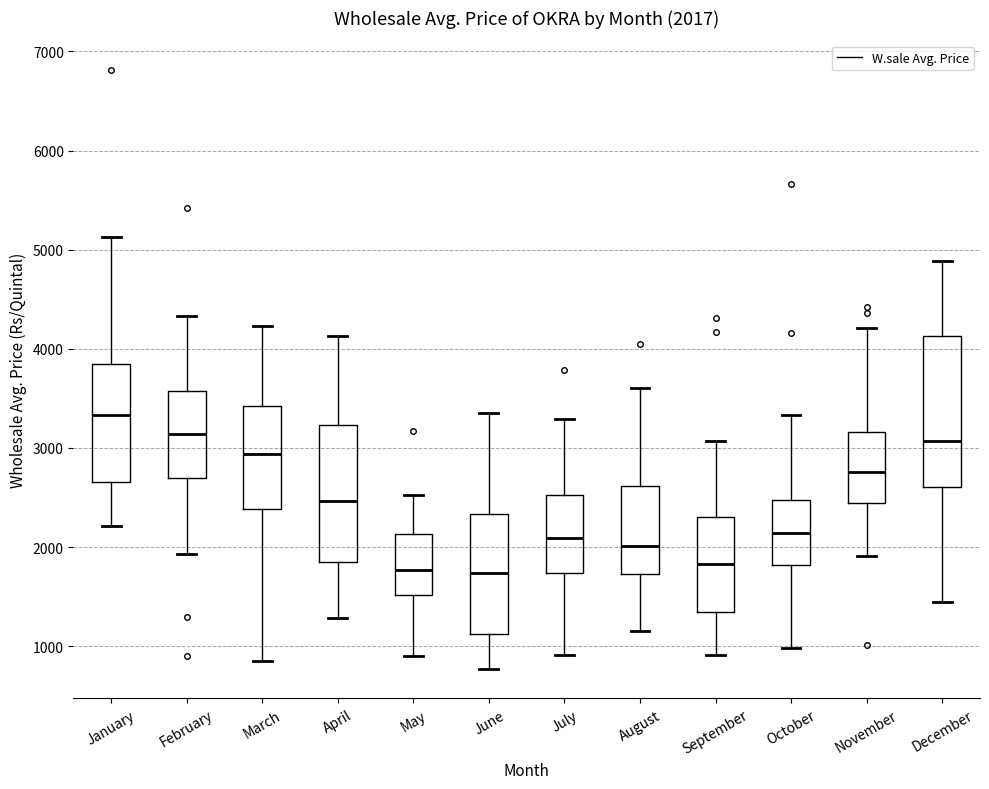

Which box has the highest median line?

January